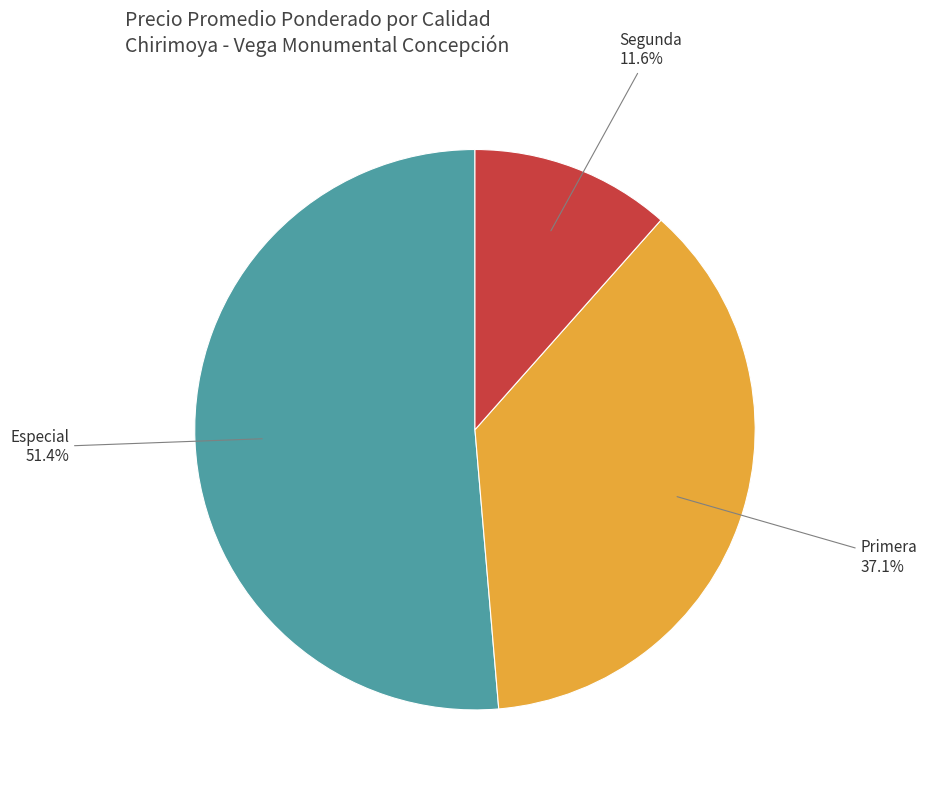

What percentage is NOT represented by Primera?

62.9%